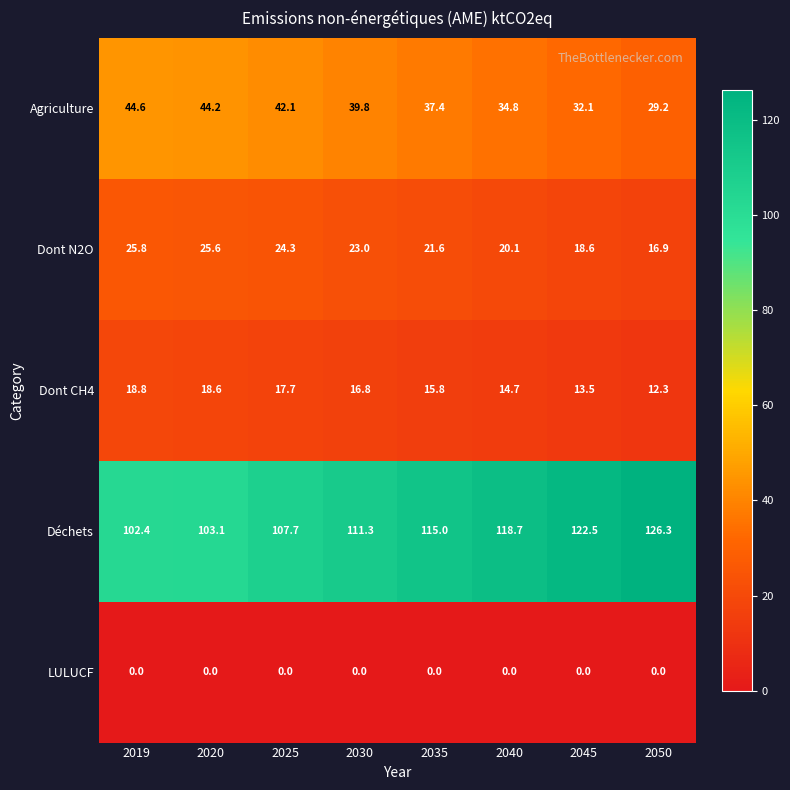

List the series in order of their peak value, highest first.

Déchets, Agriculture, Dont N2O, Dont CH4, LULUCF